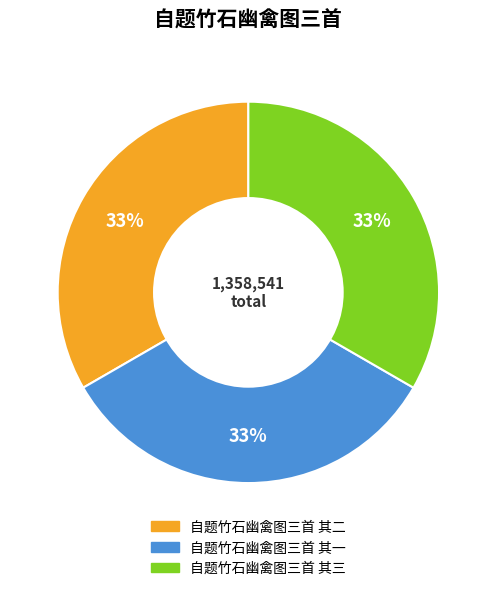

Does 自题竹石幽禽图三首 其三 account for over 50% of the chart?

No